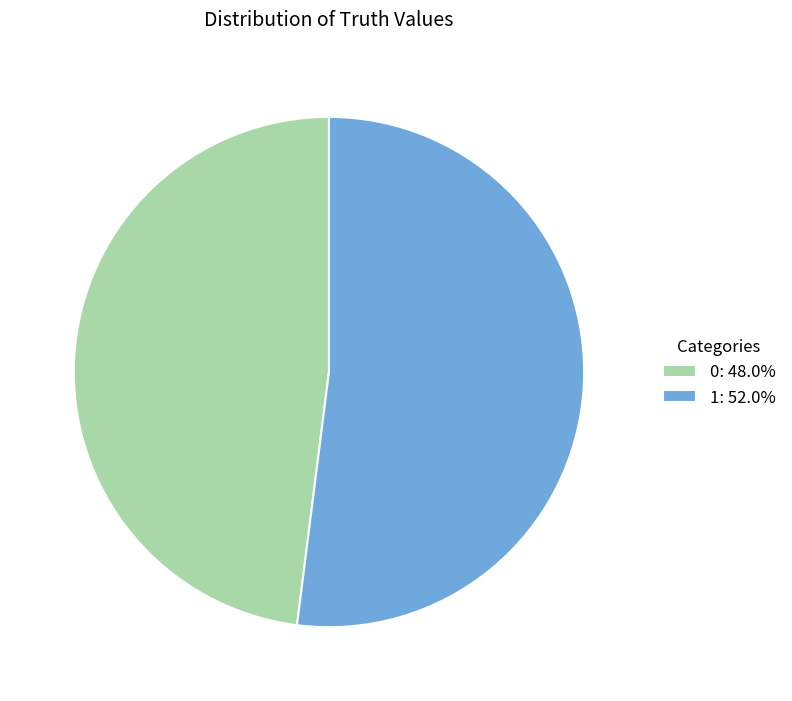

True or false: 0 accounts for 59% of the total.

False